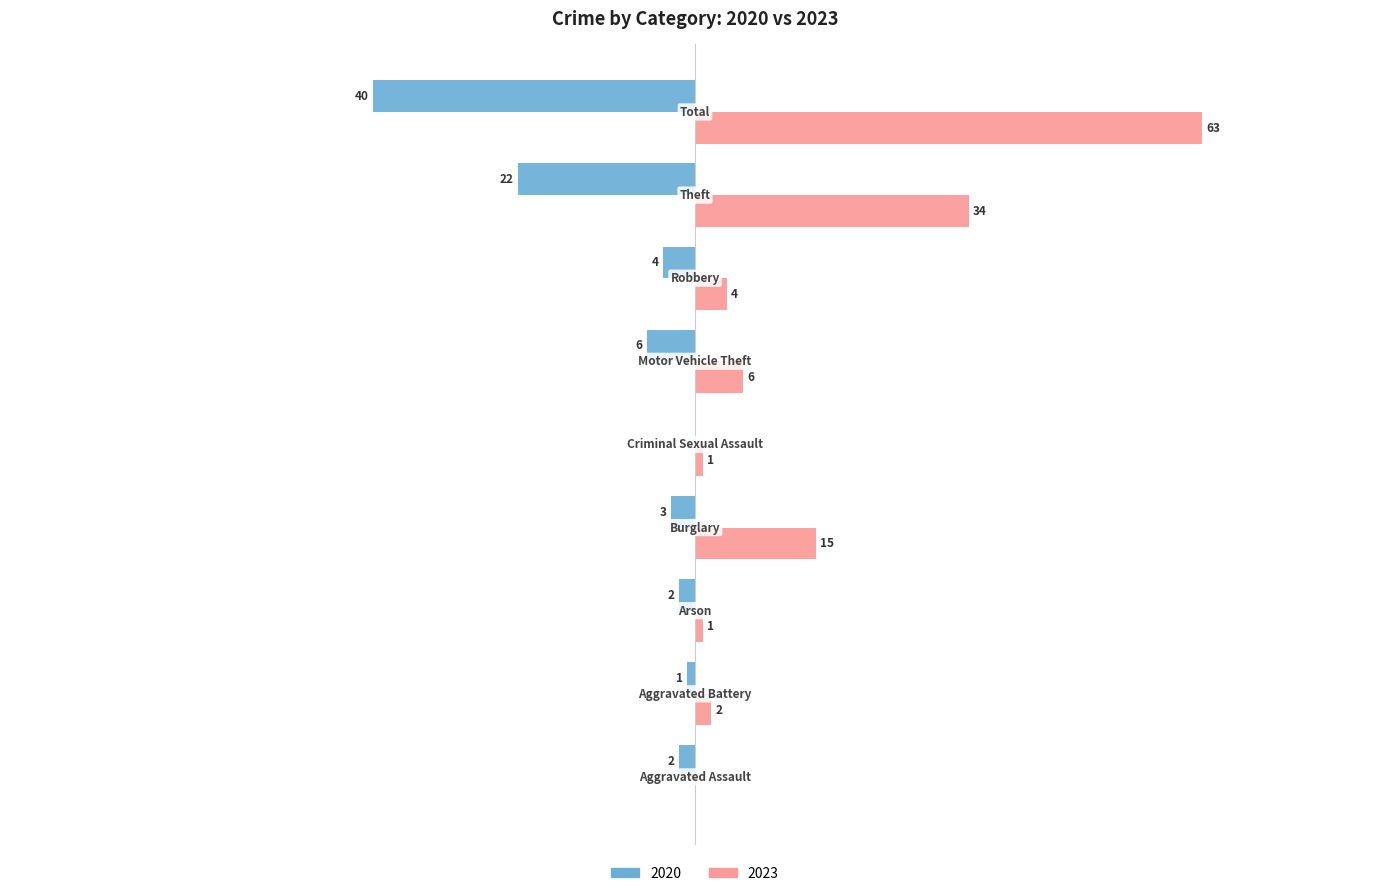

Rank the series by their maximum value, from lowest to highest.

2020, 2023